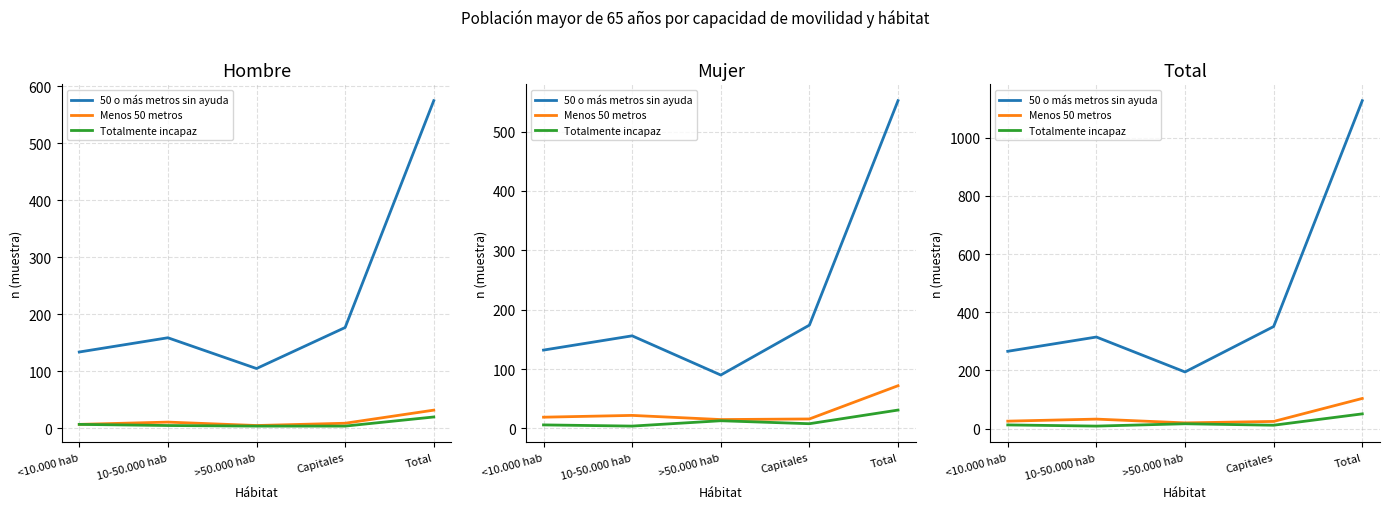

What position from the left is >50.000 hab?

3